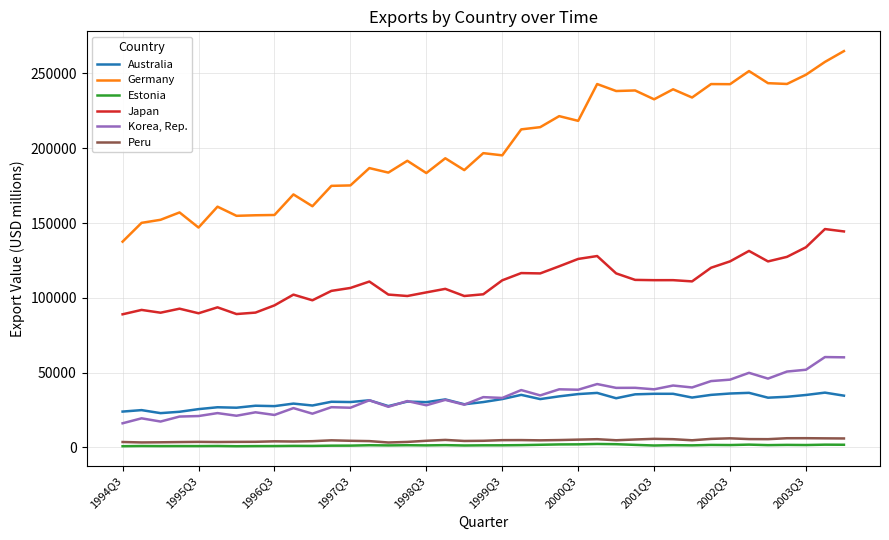

List the series in order of their peak value, highest first.

Germany, Japan, Korea, Rep., Australia, Peru, Estonia